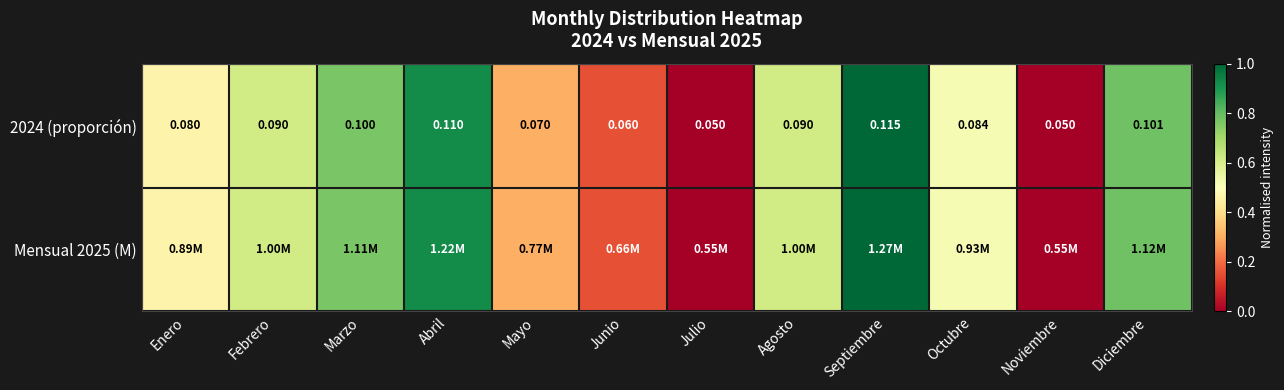

At which label does 2024 (proporción) reach its peak?

Septiembre